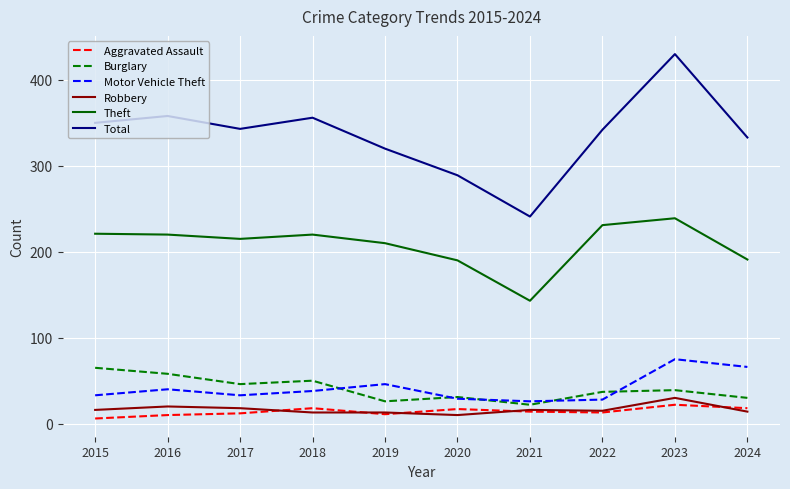

Does the chart have visible grid lines?

Yes